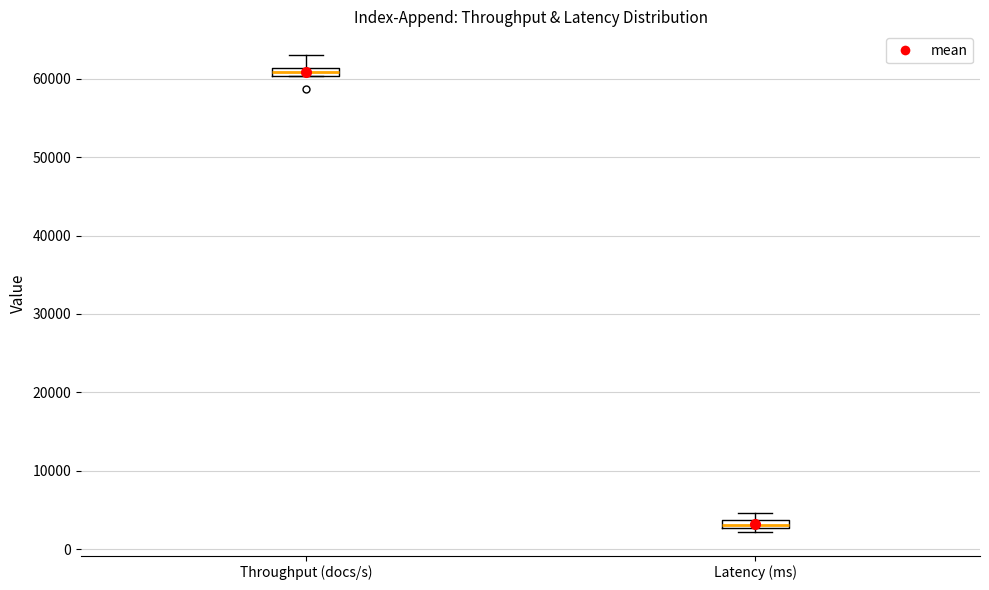

Which box's median line is the highest?

Throughput (docs/s)